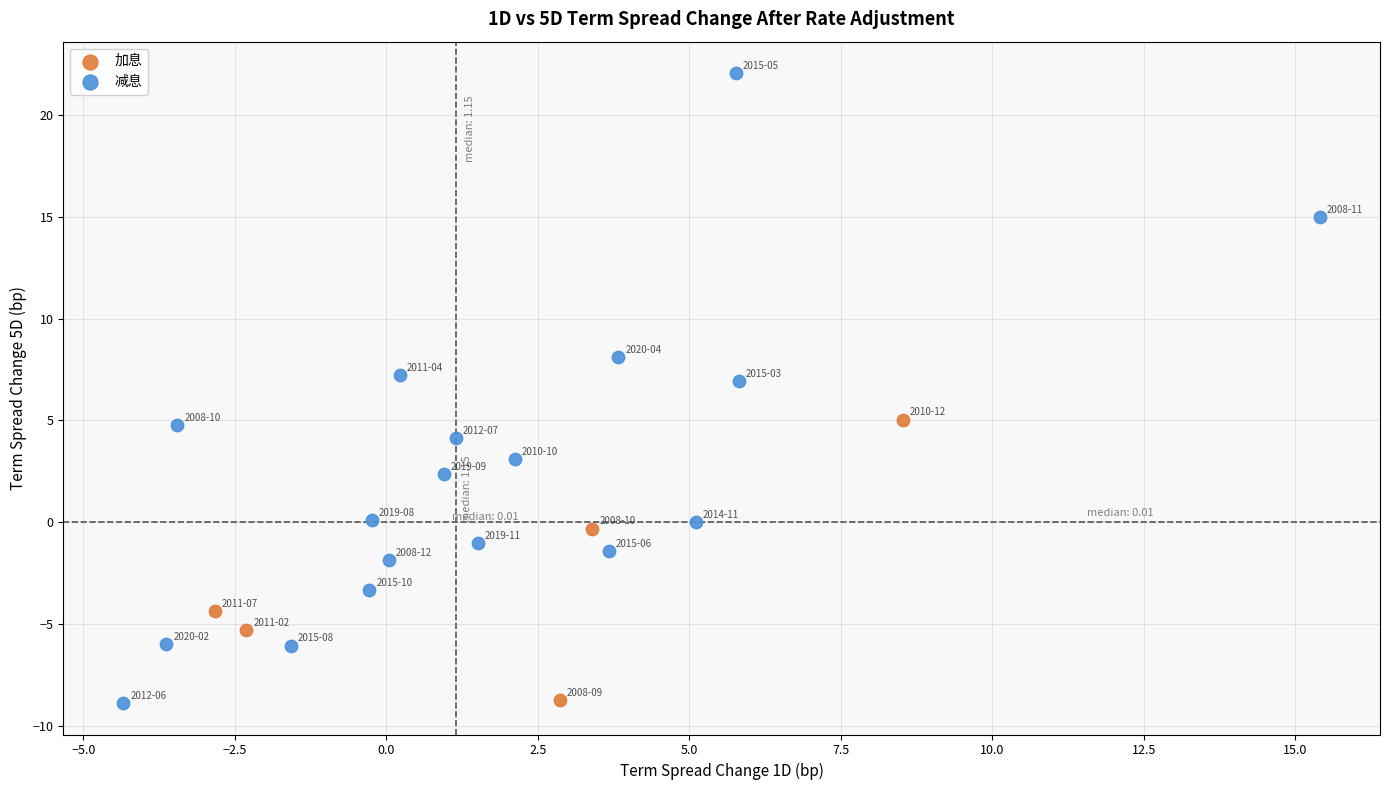

Which series contains the highest Y value?

减息